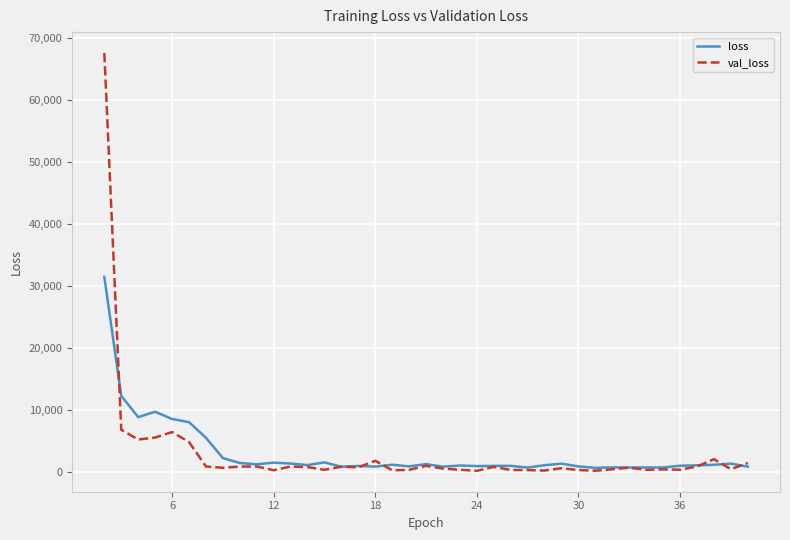

Which series has the widest spread of values?

val_loss